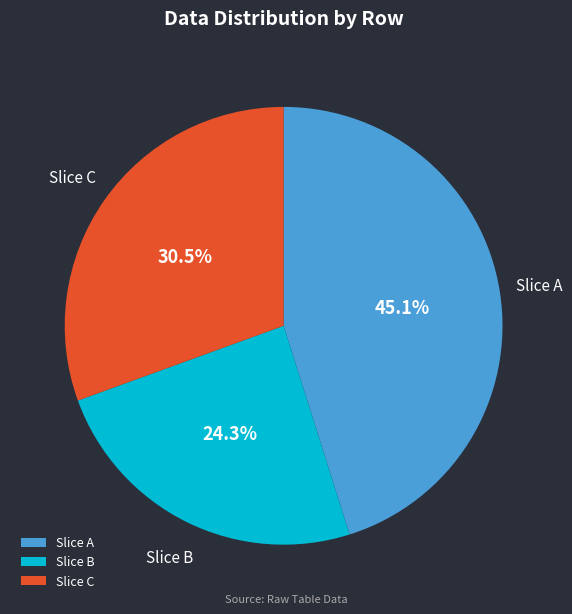

Rank the categories by value from highest to lowest.

Slice A, Slice C, Slice B